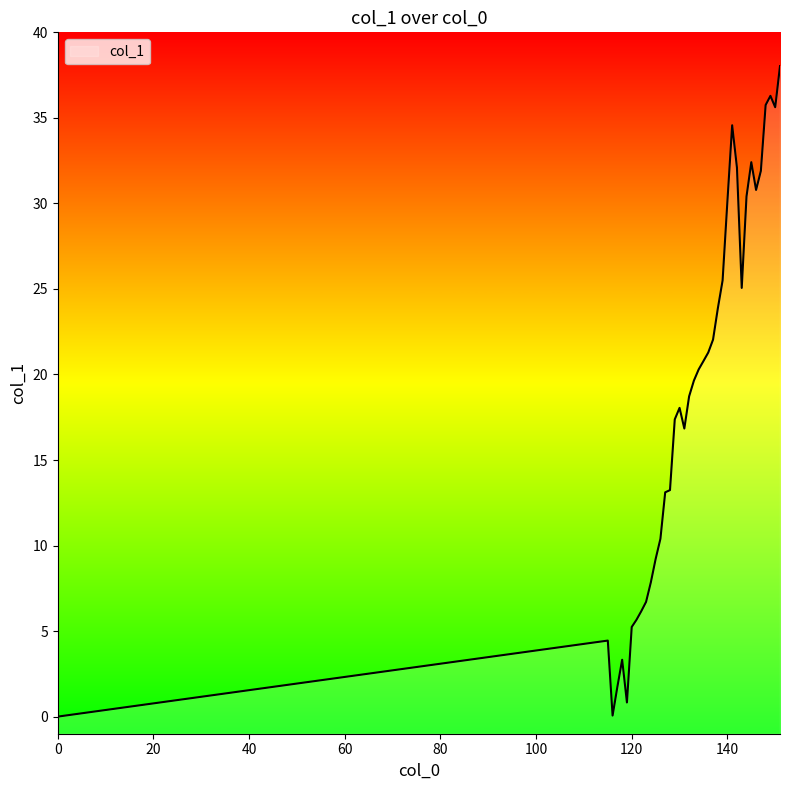

List the labels in order of value, largest first.

151, 149, 148, 150, 141, 145, 142, 147, 146, 144, 140, 139, 143, 138, 137, 136, 135, 134, 133, 132, 130, 129, 131, 128, 127, 126, 125, 124, 123, 122, 121, 120, 115, 118, 117, 119, 116, 0